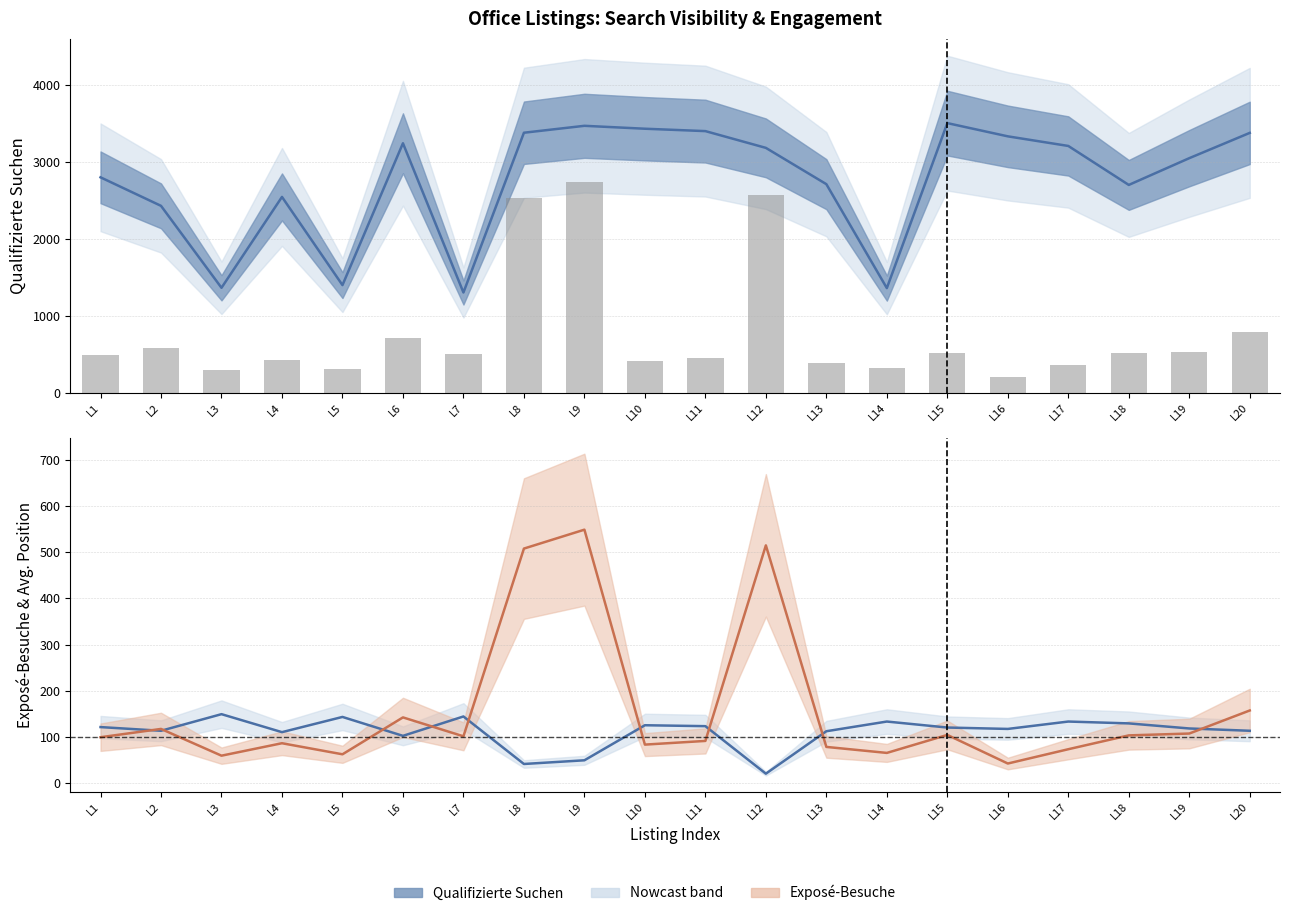

Where is Qualifizierte Suchen nearest to the value 2406?

L2